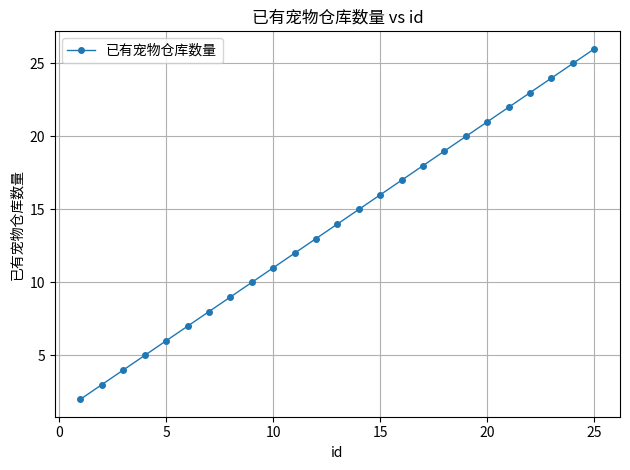

True or false: there are more than 2 points higher than both neighbors.

False